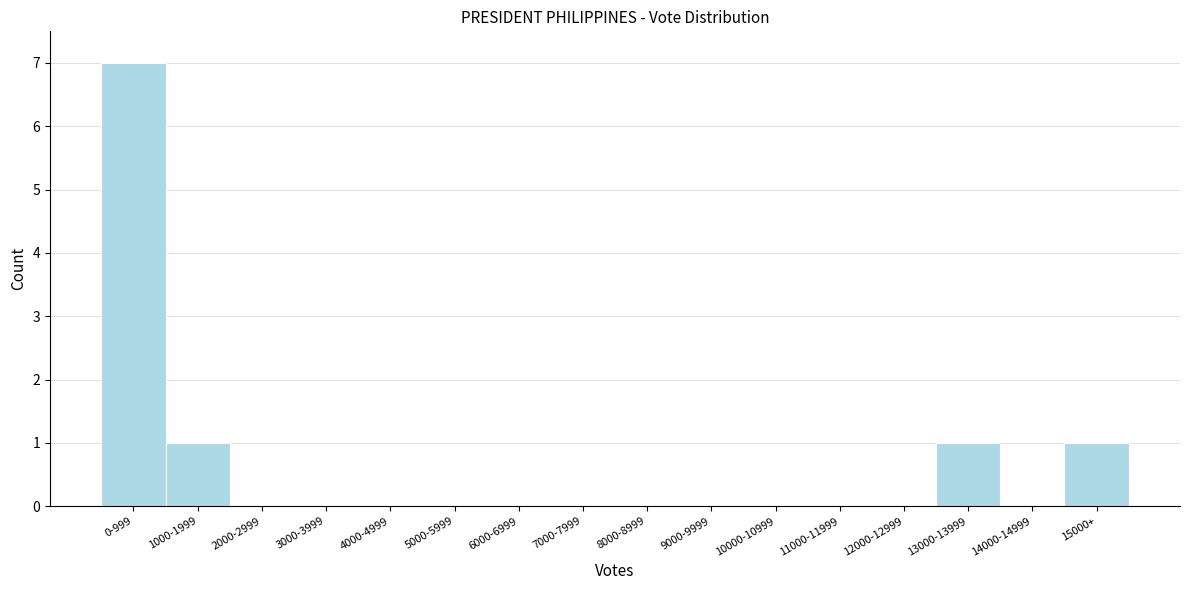

Reading right to left, list all the values displayed in this chart.

15000+=1	14000-14999=0	13000-13999=1	12000-12999=0	11000-11999=0	10000-10999=0	9000-9999=0	8000-8999=0	7000-7999=0	6000-6999=0	5000-5999=0	4000-4999=0	3000-3999=0	2000-2999=0	1000-1999=1	0-999=7